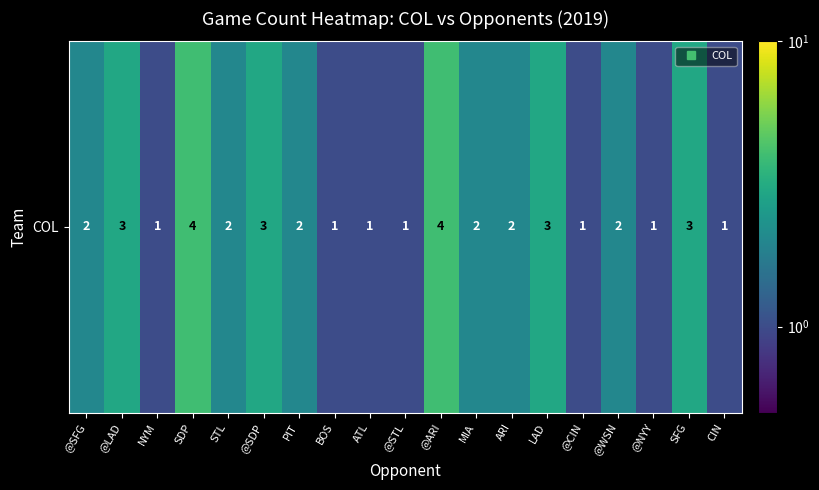

Reading left to right, transcribe all the data shown in this chart.

2	3	1	4	2	3	2	1	1	1	4	2	2	3	1	2	1	3	1